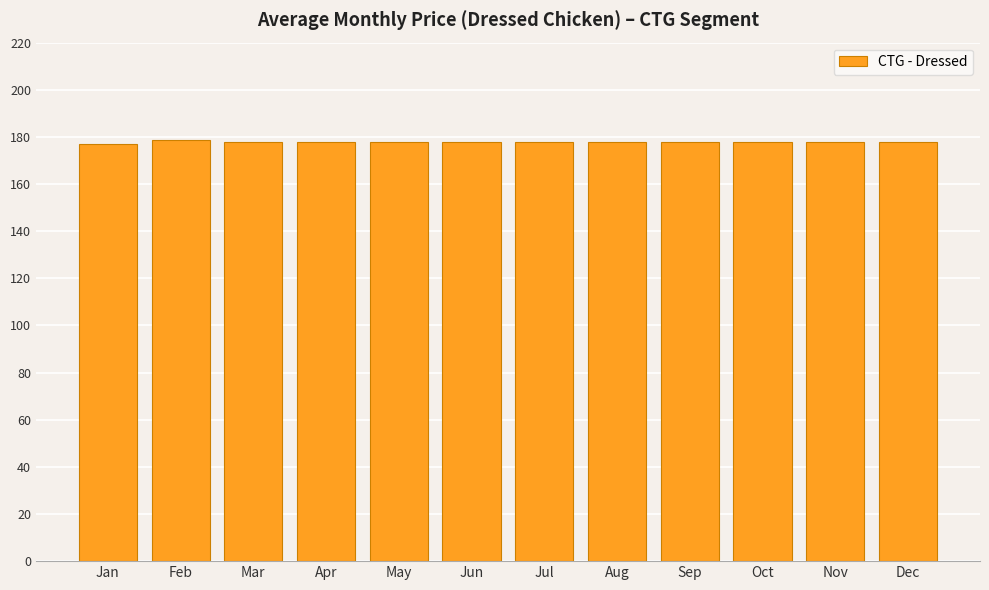

What is the value of the 10th bar from the left?

177.7